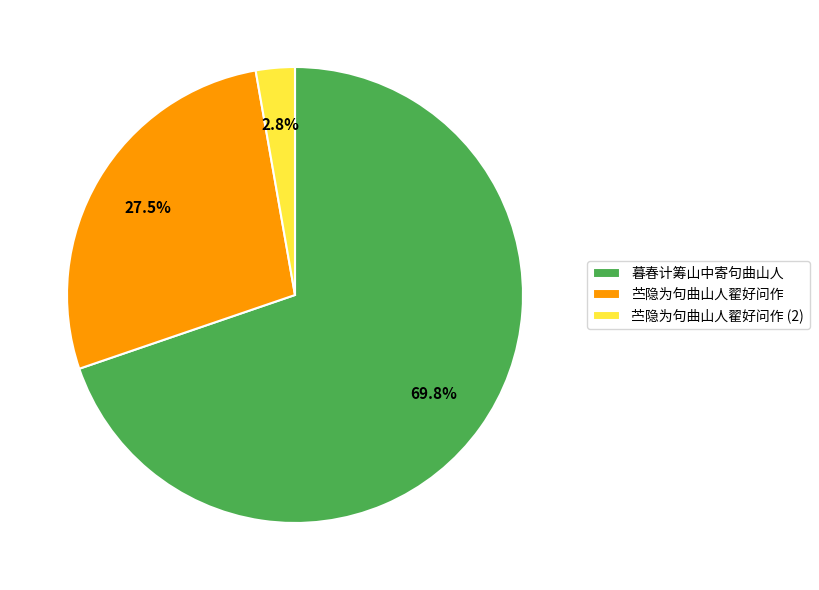

Which has a higher value, 苎隐为句曲山人翟好问作 (2) or 苎隐为句曲山人翟好问作?

苎隐为句曲山人翟好问作